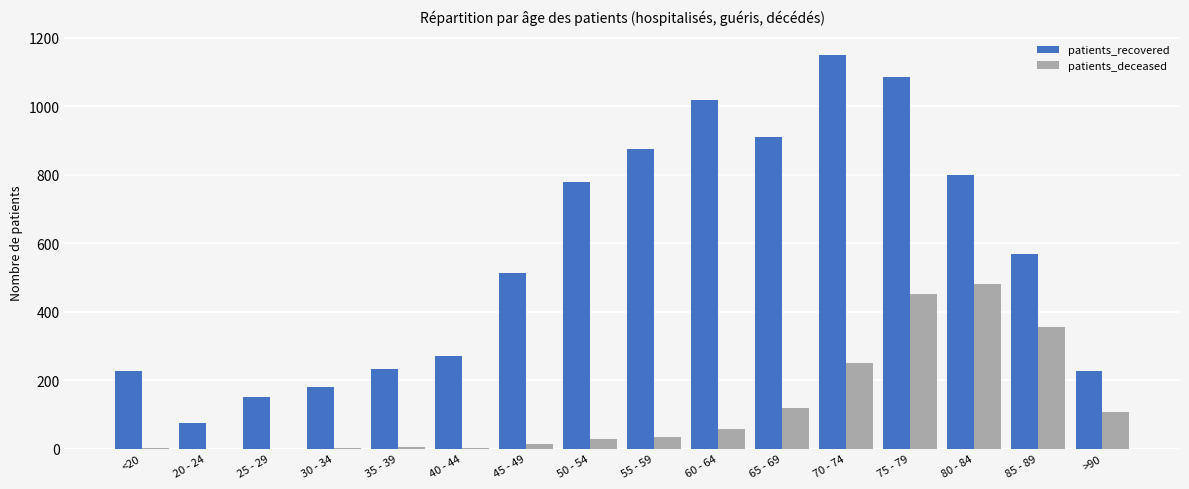

The patients_recovered series shows 1086 at 75 - 79. True or false?

True